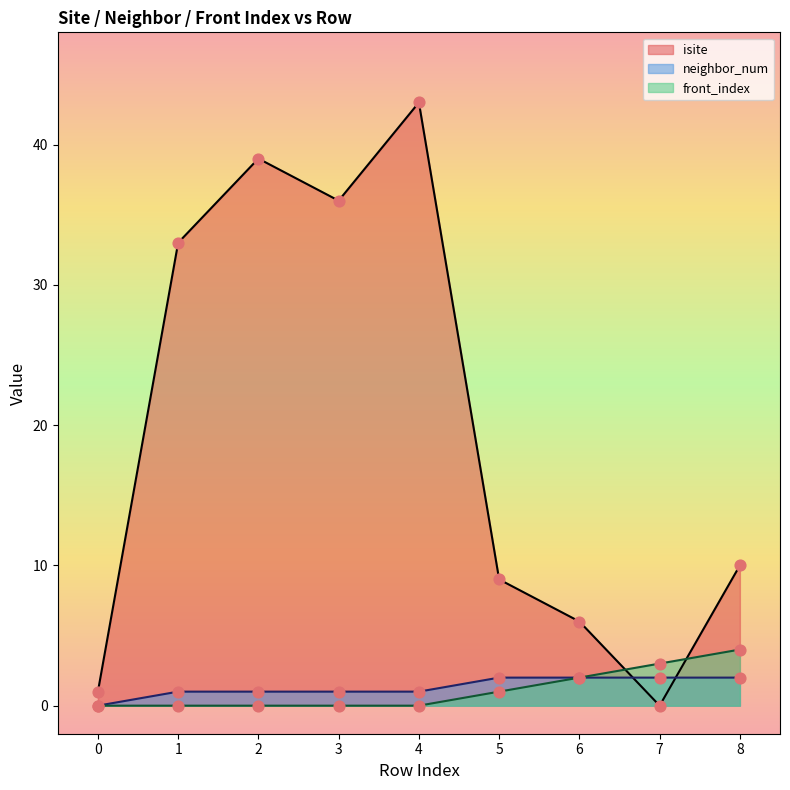

Which series reaches the maximum Y coordinate?

isite